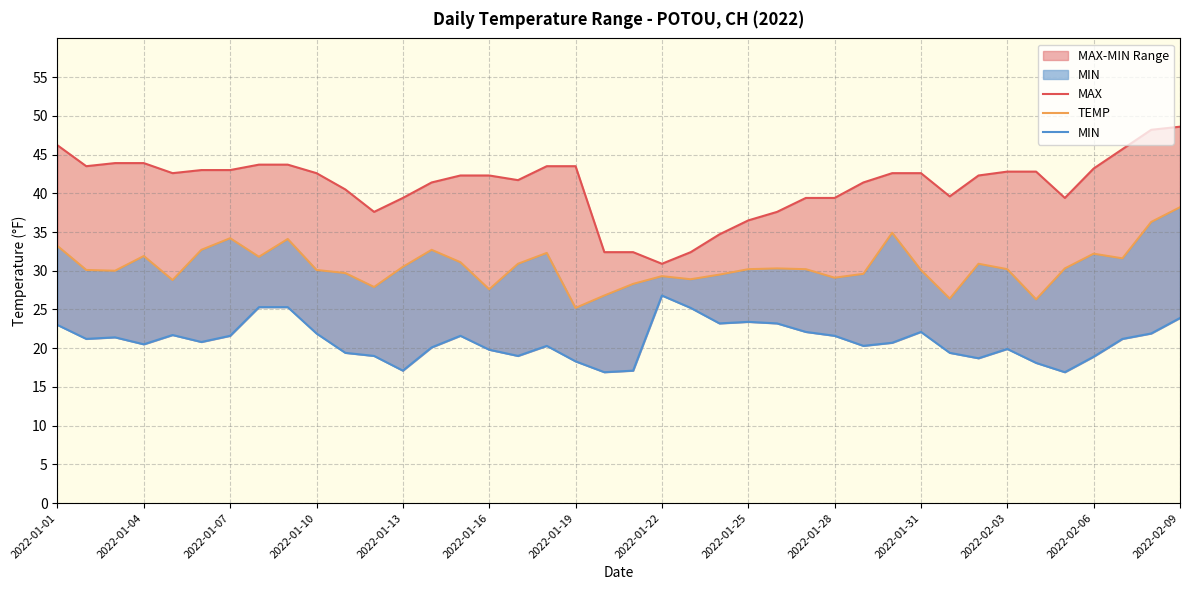

Reading right to left, what are all the values shown in this chart?

MAX: 48.6	48.2	45.7	43.2	39.4	42.8	42.8	42.3	39.6	42.6	42.6	41.4	39.4	39.4	37.6	36.5	34.7	32.4	30.9	32.4	32.4	43.5	43.5	41.7	42.3	42.3	41.4	39.4	37.6	40.5	42.6	43.7	43.7	43.0	43.0	42.6	43.9	43.9	43.5	46.2
TEMP: 38.2	36.3	31.6	32.2	30.3	26.3	30.2	30.9	26.4	30.1	34.9	29.6	29.1	30.2	30.3	30.2	29.5	28.9	29.3	28.3	26.8	25.2	32.3	30.9	27.6	31.1	32.7	30.5	27.9	29.7	30.1	34.1	31.8	34.2	32.7	28.8	31.9	30.0	30.1	33.2
MIN: 23.9	21.9	21.2	18.9	16.9	18.1	19.9	18.7	19.4	22.1	20.7	20.3	21.6	22.1	23.2	23.4	23.2	25.2	26.8	17.1	16.9	18.3	20.3	19.0	19.8	21.6	20.1	17.1	19.0	19.4	21.9	25.3	25.3	21.6	20.8	21.7	20.5	21.4	21.2	23.0